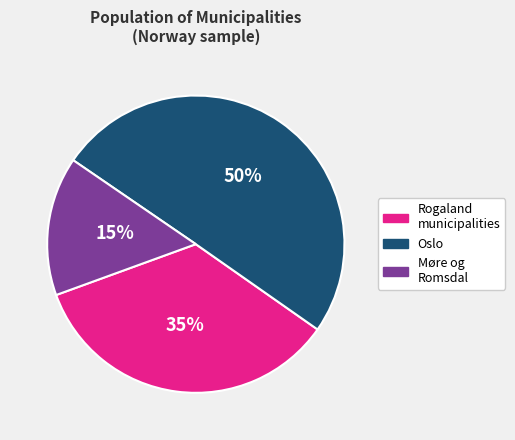

To the nearest percent, what is the average slice percentage?

33%